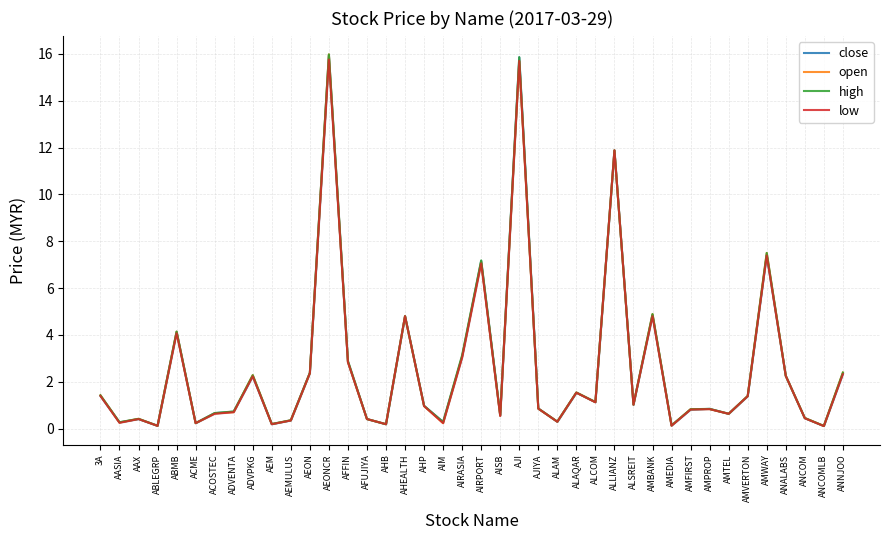

True or false: high and low intersect in this chart.

False